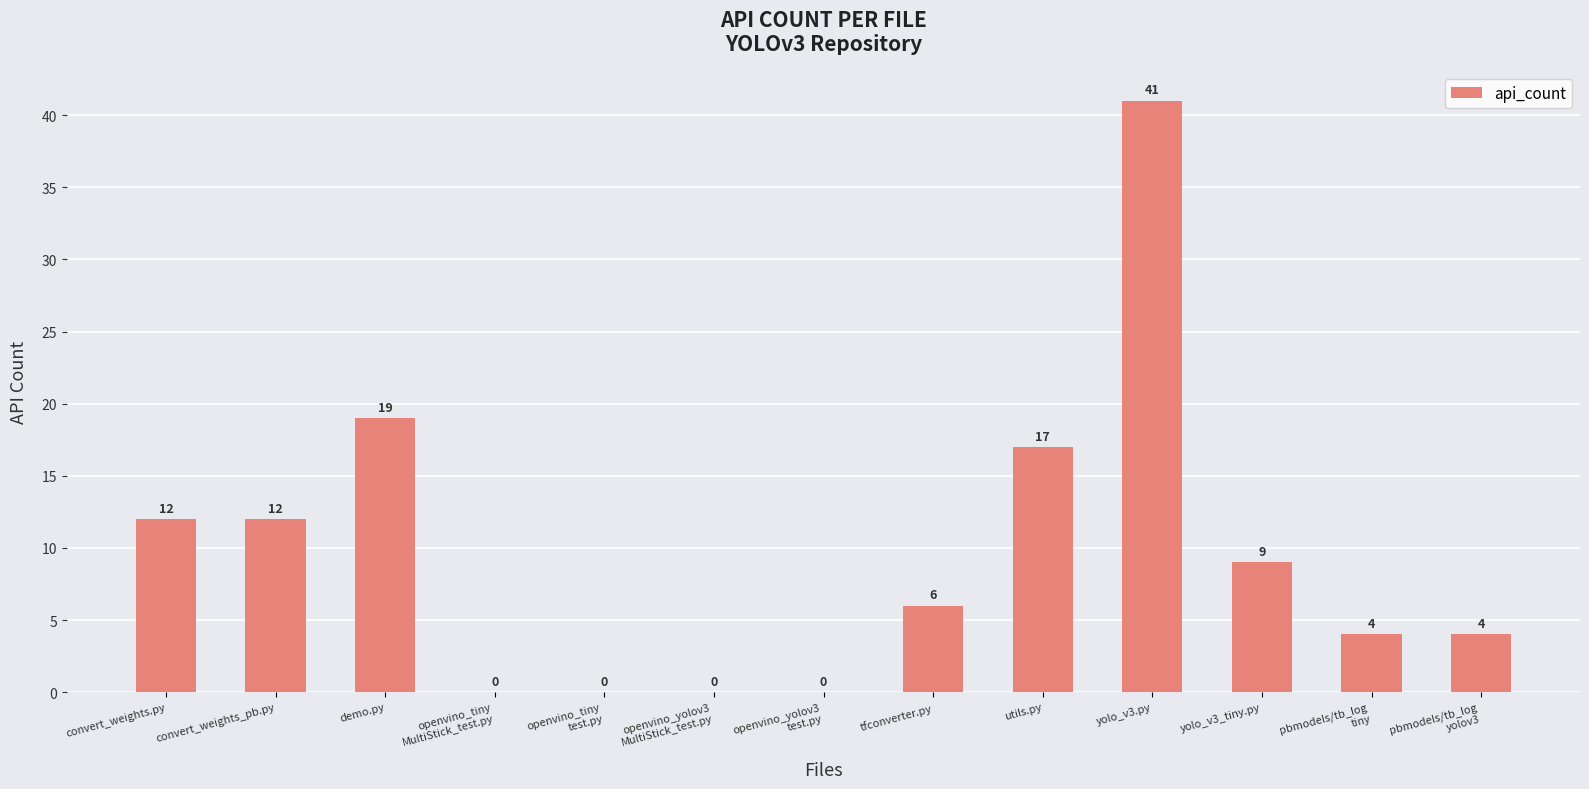

What is the change in value from openvino_yolov3
test.py to pbmodels/tb_log
tiny?

+4